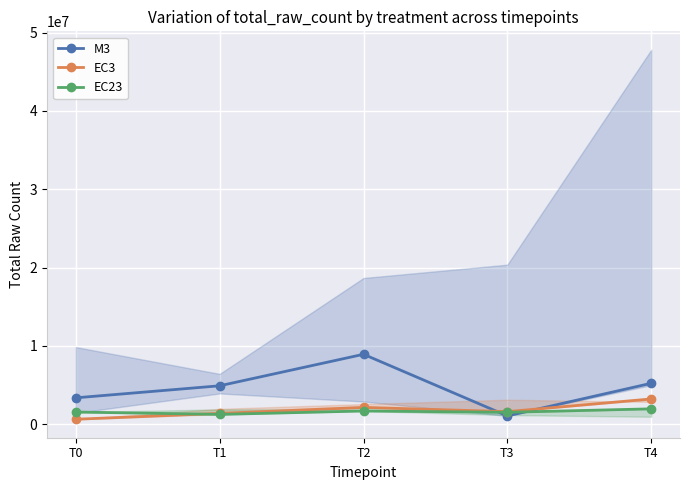

What is the value of the EC3 point at the 4th from the left?

1584438